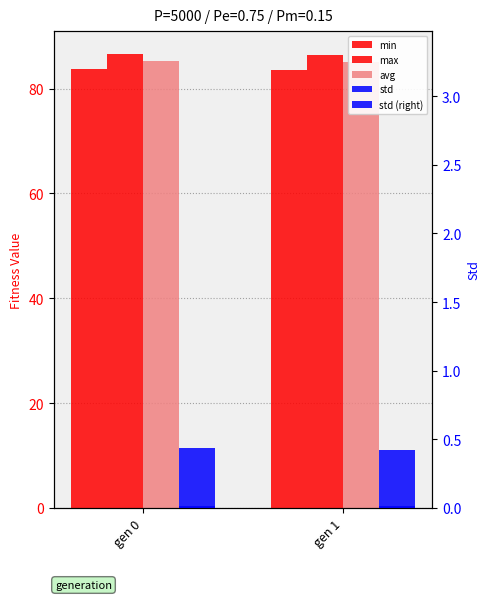

Where is max nearest to the value 86?

gen 1